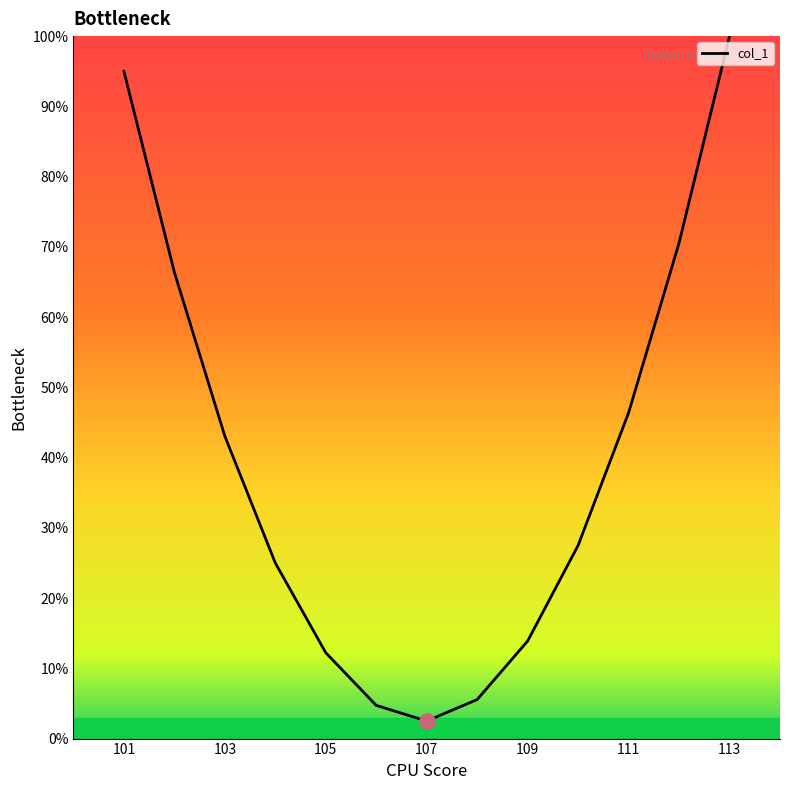

What is the difference between the maximum and minimum values?

97.5